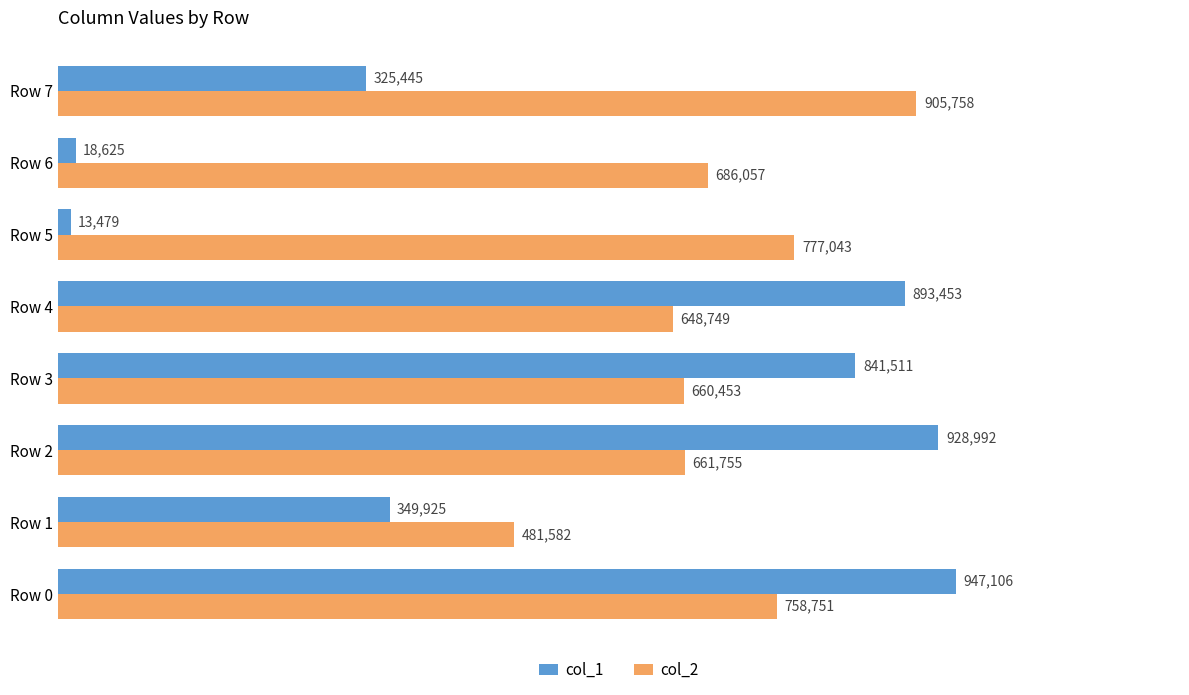

Which label corresponds to the smallest value in the chart?

Row 5